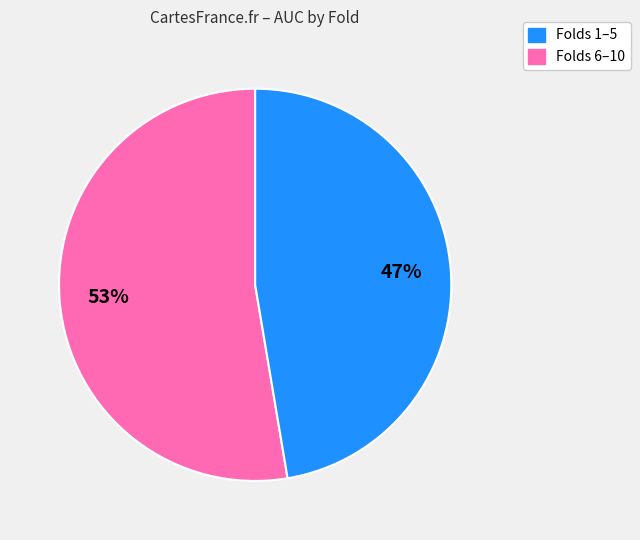

Does any single category account for the majority?

Yes